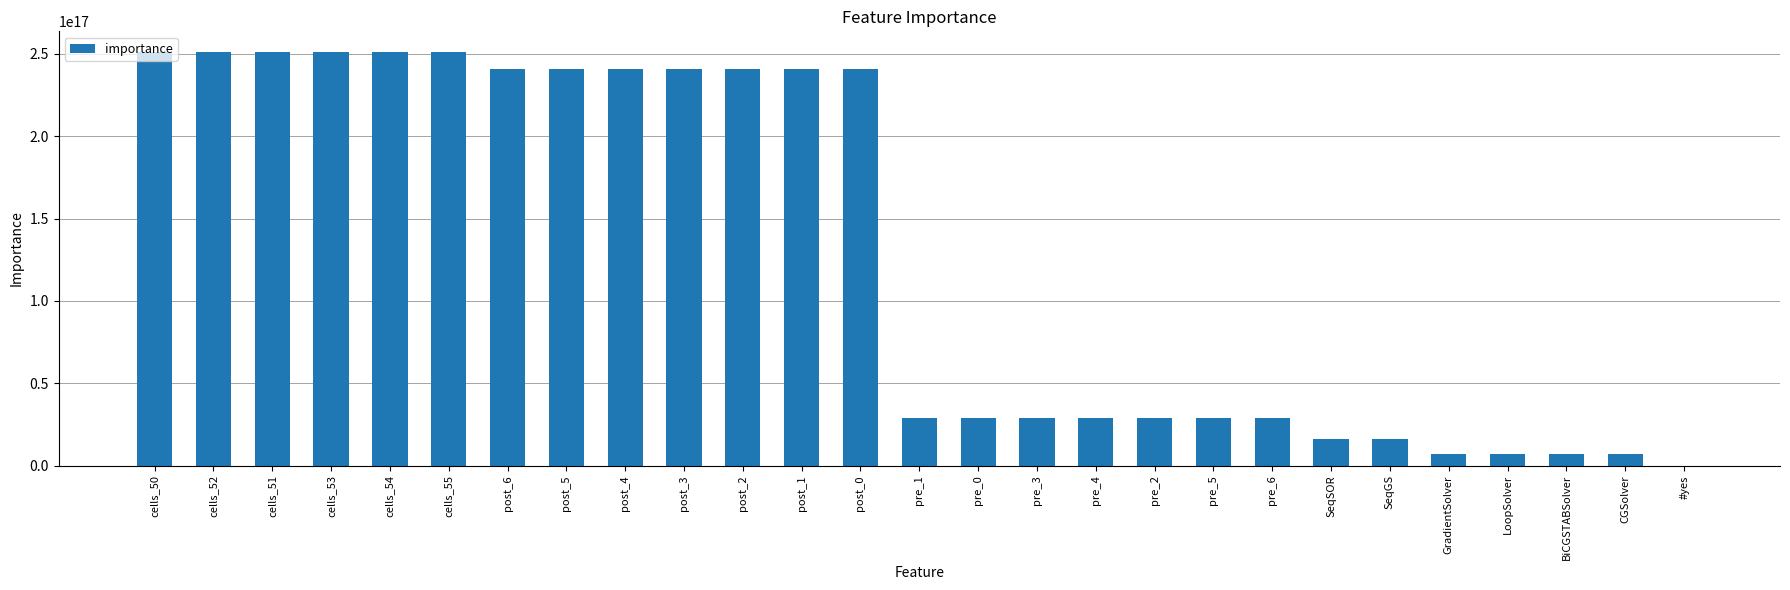

Approximately how many times larger is the value at pre_6 compared to BiCGSTABSolver?

4.0